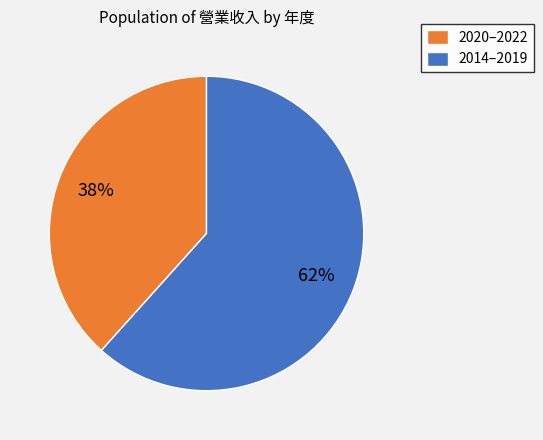

To the nearest percent, what is the average slice percentage?

50%